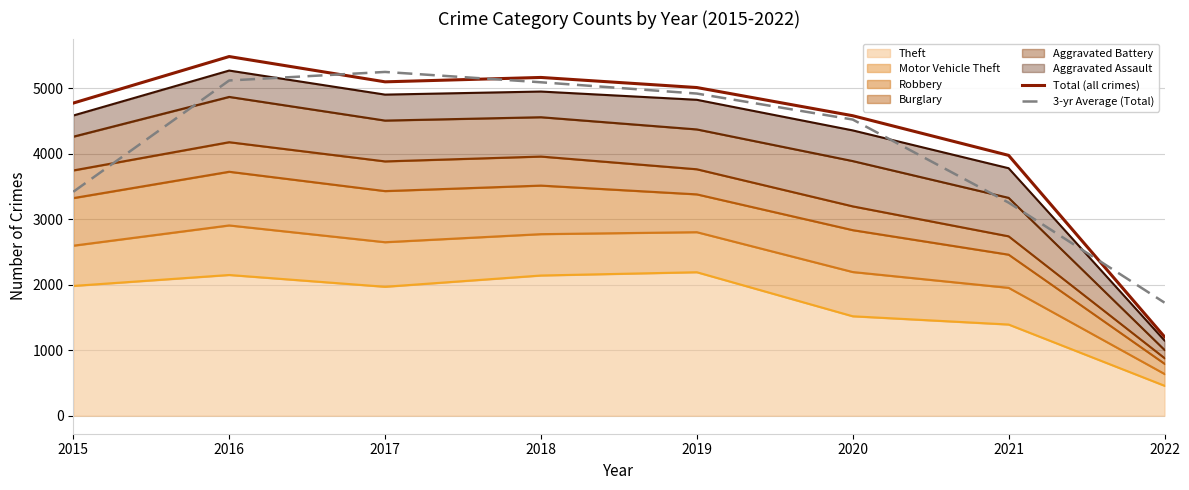

How many categories are shown in the chart?

8